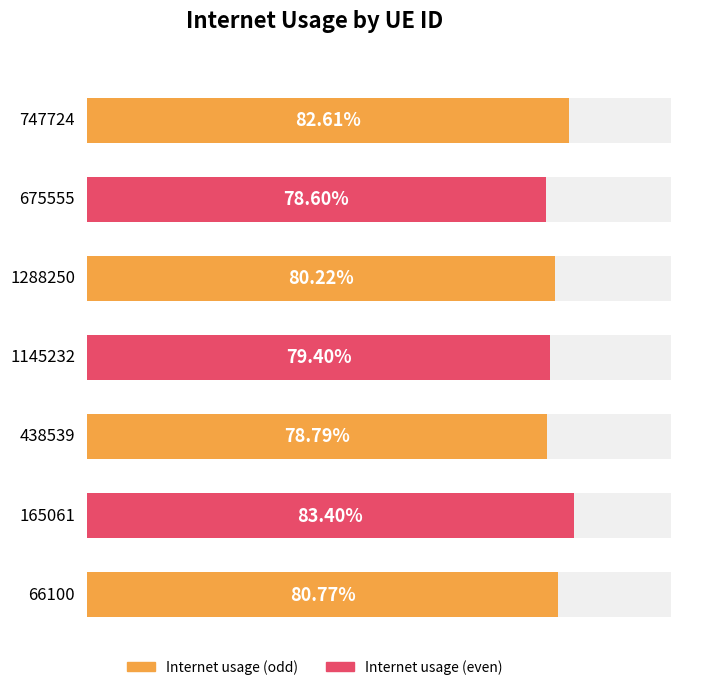

Reading left to right, extract all data points from this chart.

0.8	0.8	0.8	0.8	0.8	0.8	0.8